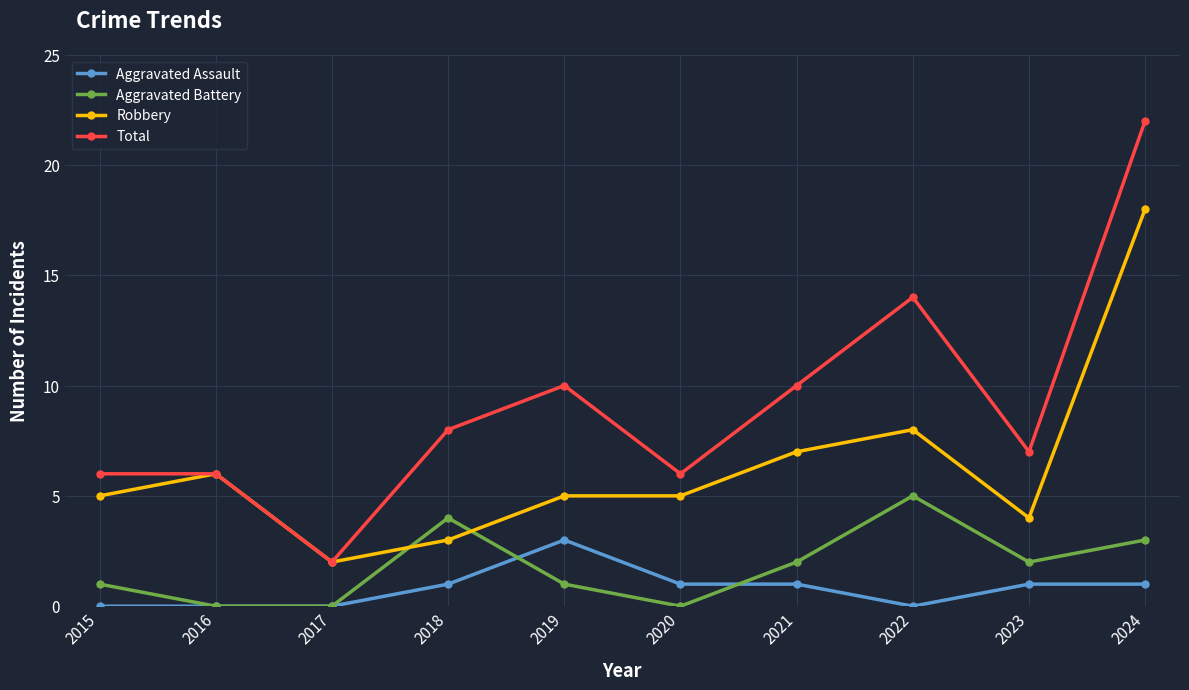

Reading left to right, list all the values displayed in this chart.

Aggravated Assault: 0	0	0	1	3	1	1	0	1	1
Aggravated Battery: 1	0	0	4	1	0	2	5	2	3
Robbery: 5	6	2	3	5	5	7	8	4	18
Total: 6	6	2	8	10	6	10	14	7	22